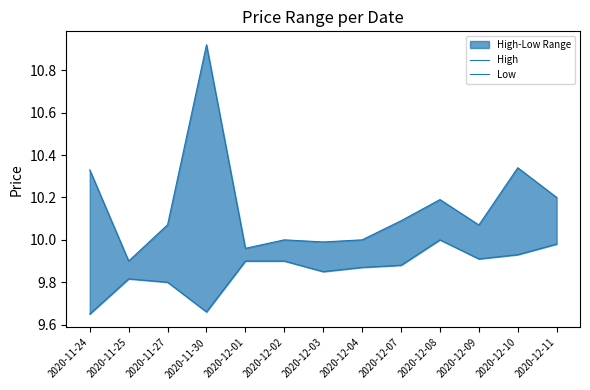

True or false: High and Low intersect in this chart.

False